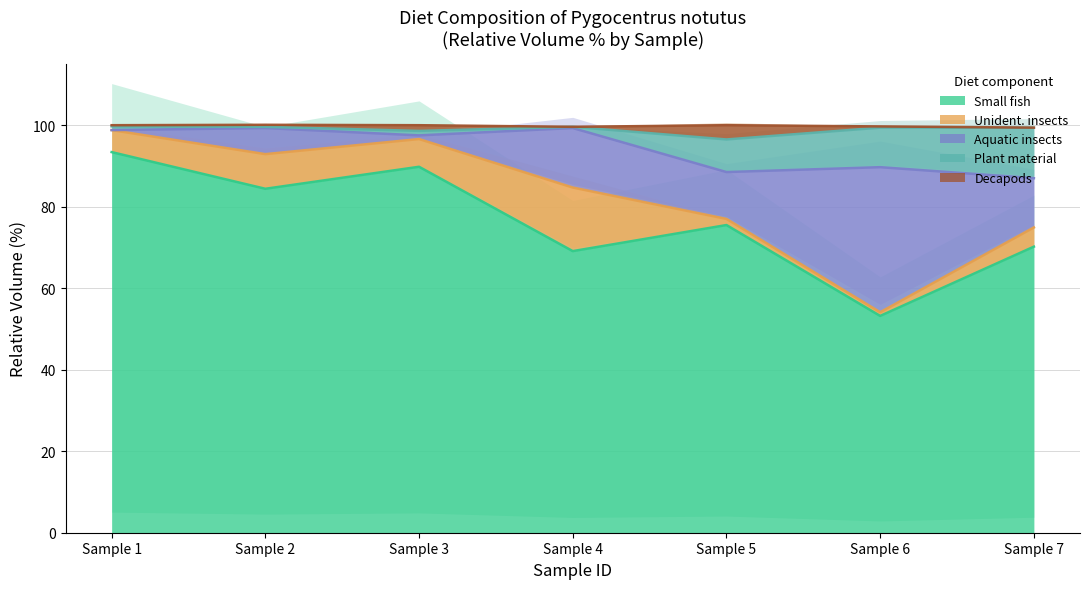

Is it true that Small fish equals 94.2 at Sample 6?

False